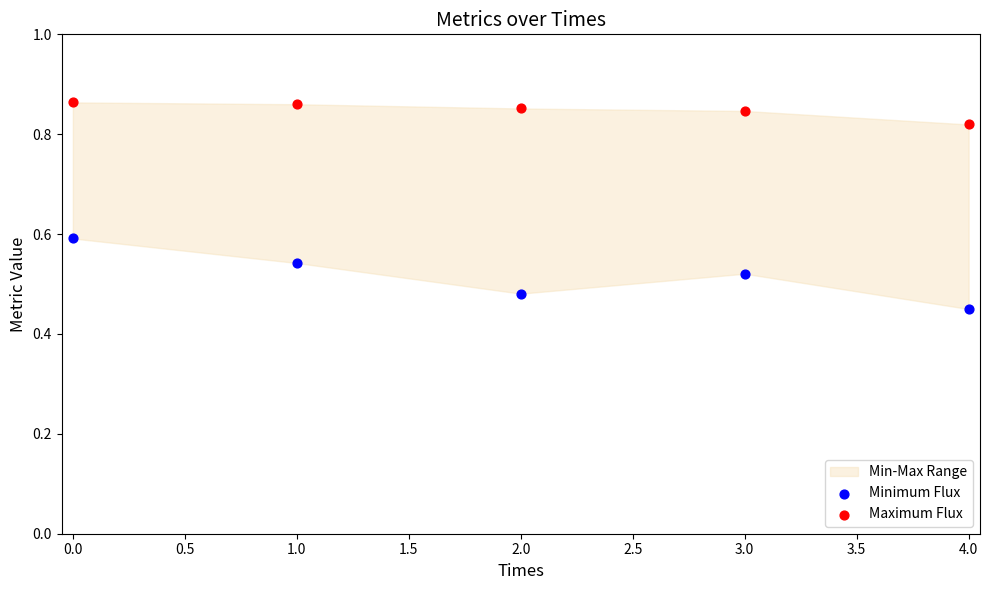

Which series reaches the minimum Y coordinate?

Minimum Flux